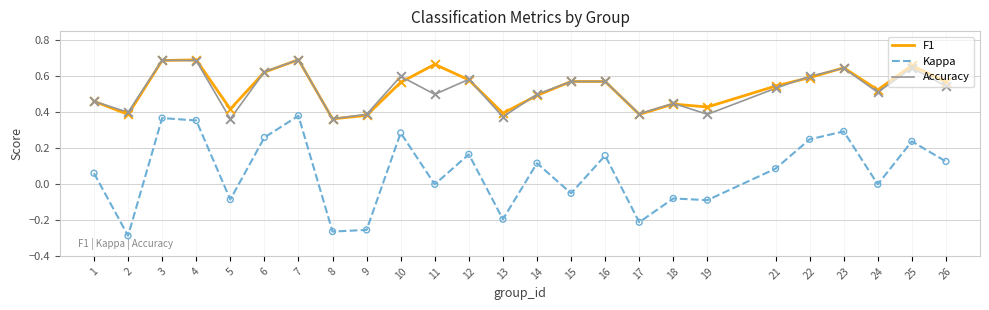

What is the total value across all series at 1?

1.0